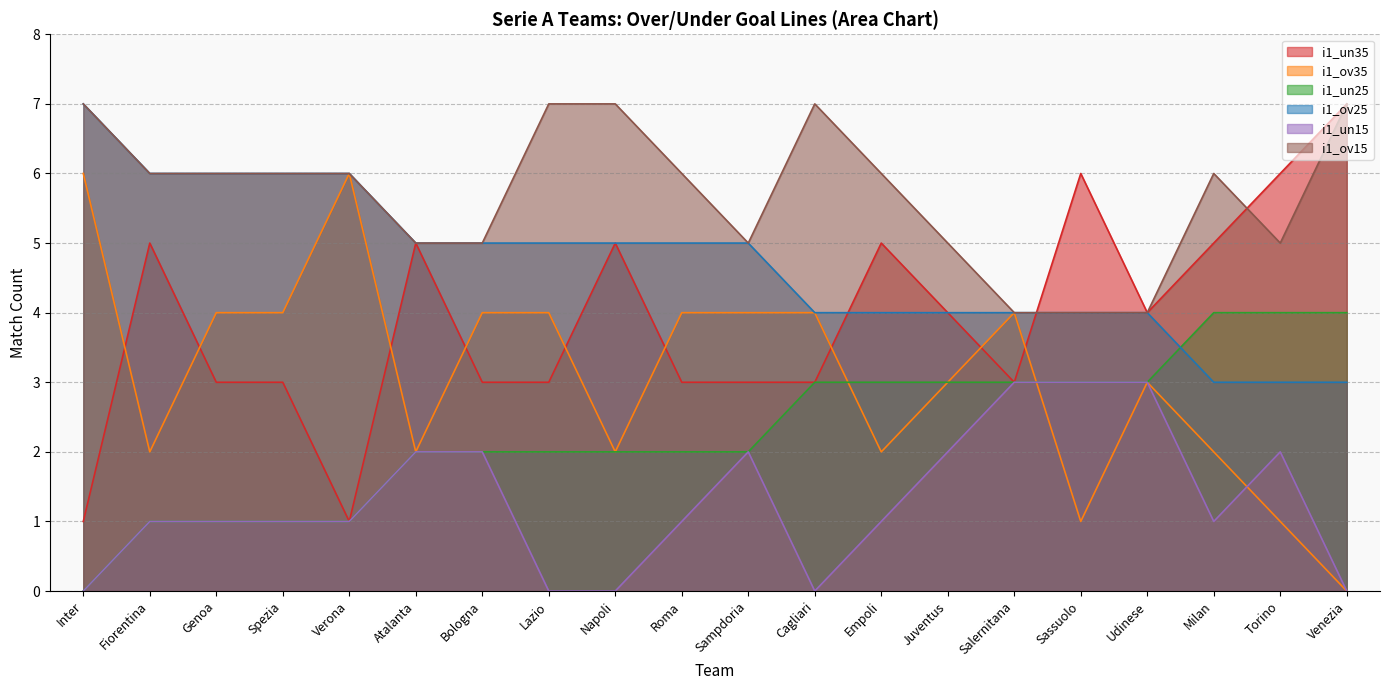

What is the label of the 2nd point from the left?

Fiorentina